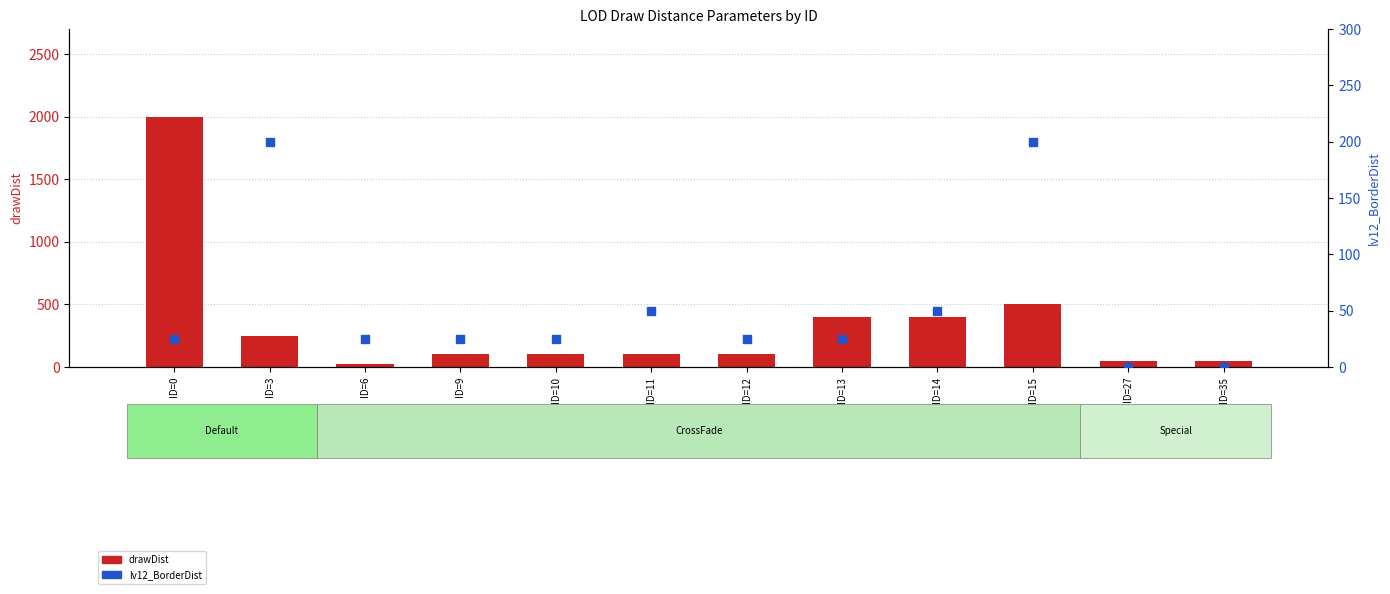

Which series reaches the minimum Y coordinate?

lv12_BorderDist